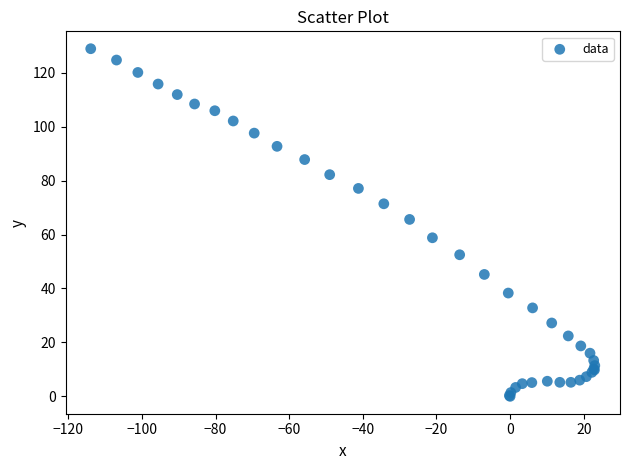

What Y value in the scatter plot is closest to 64?

65.6